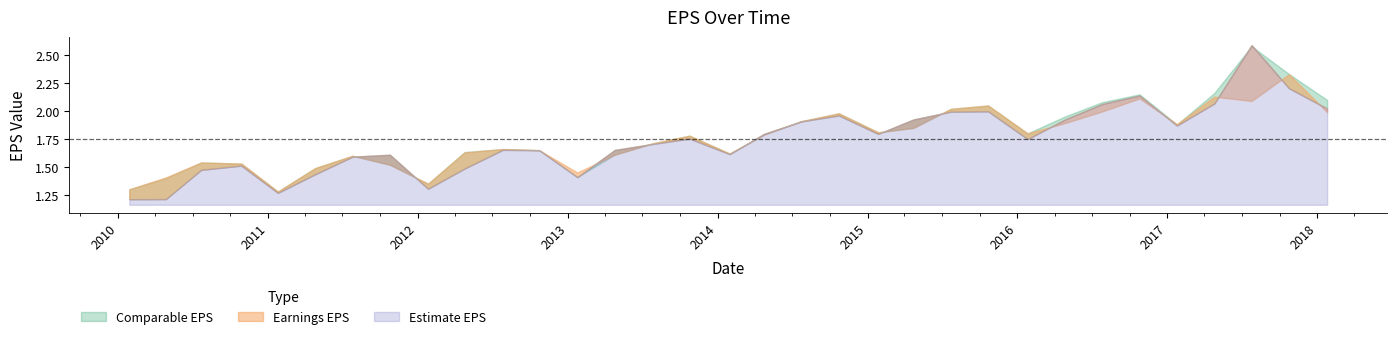

Where is Estimate EPS nearest to the value 1?

2010-01-28